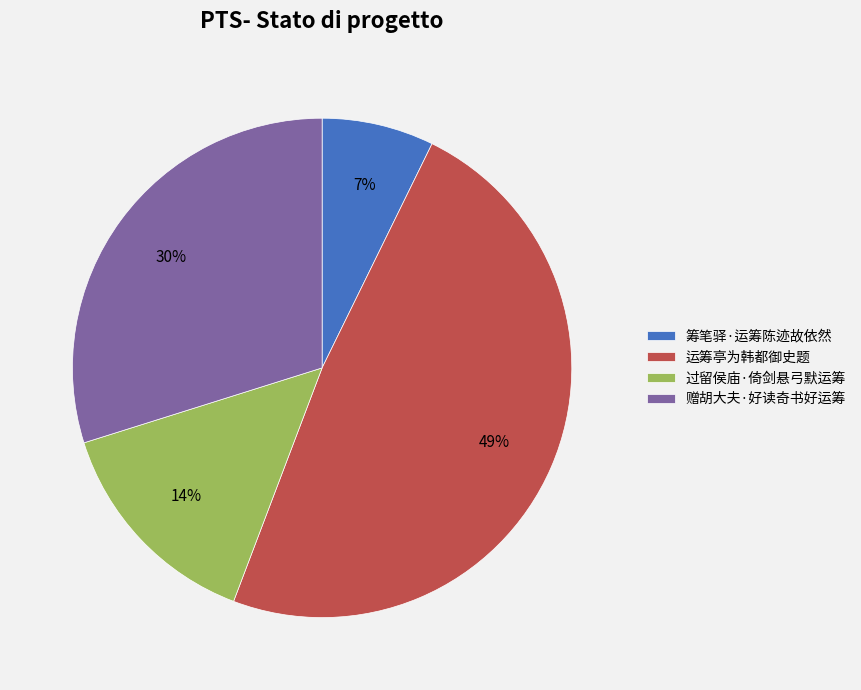

Which has a higher value, 筹笔驿·运筹陈迹故依然 or 赠胡大夫·好读奇书好运筹?

赠胡大夫·好读奇书好运筹